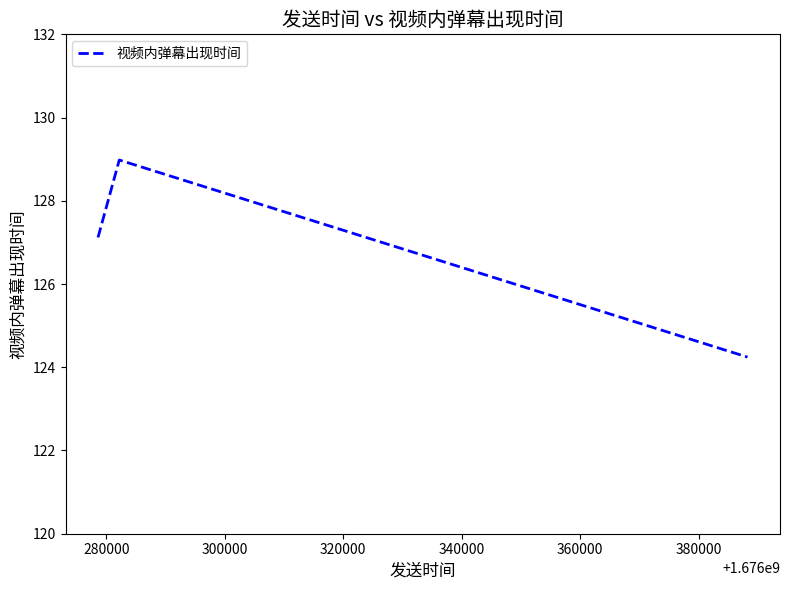

What is the difference between the maximum and second lowest values?

1.9